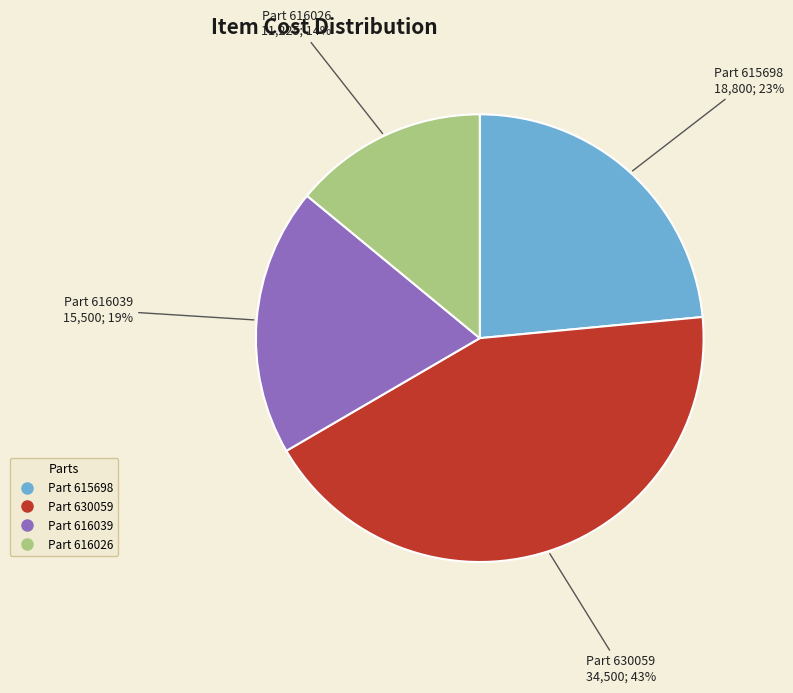

Is there any slice that represents more than half of the pie?

No